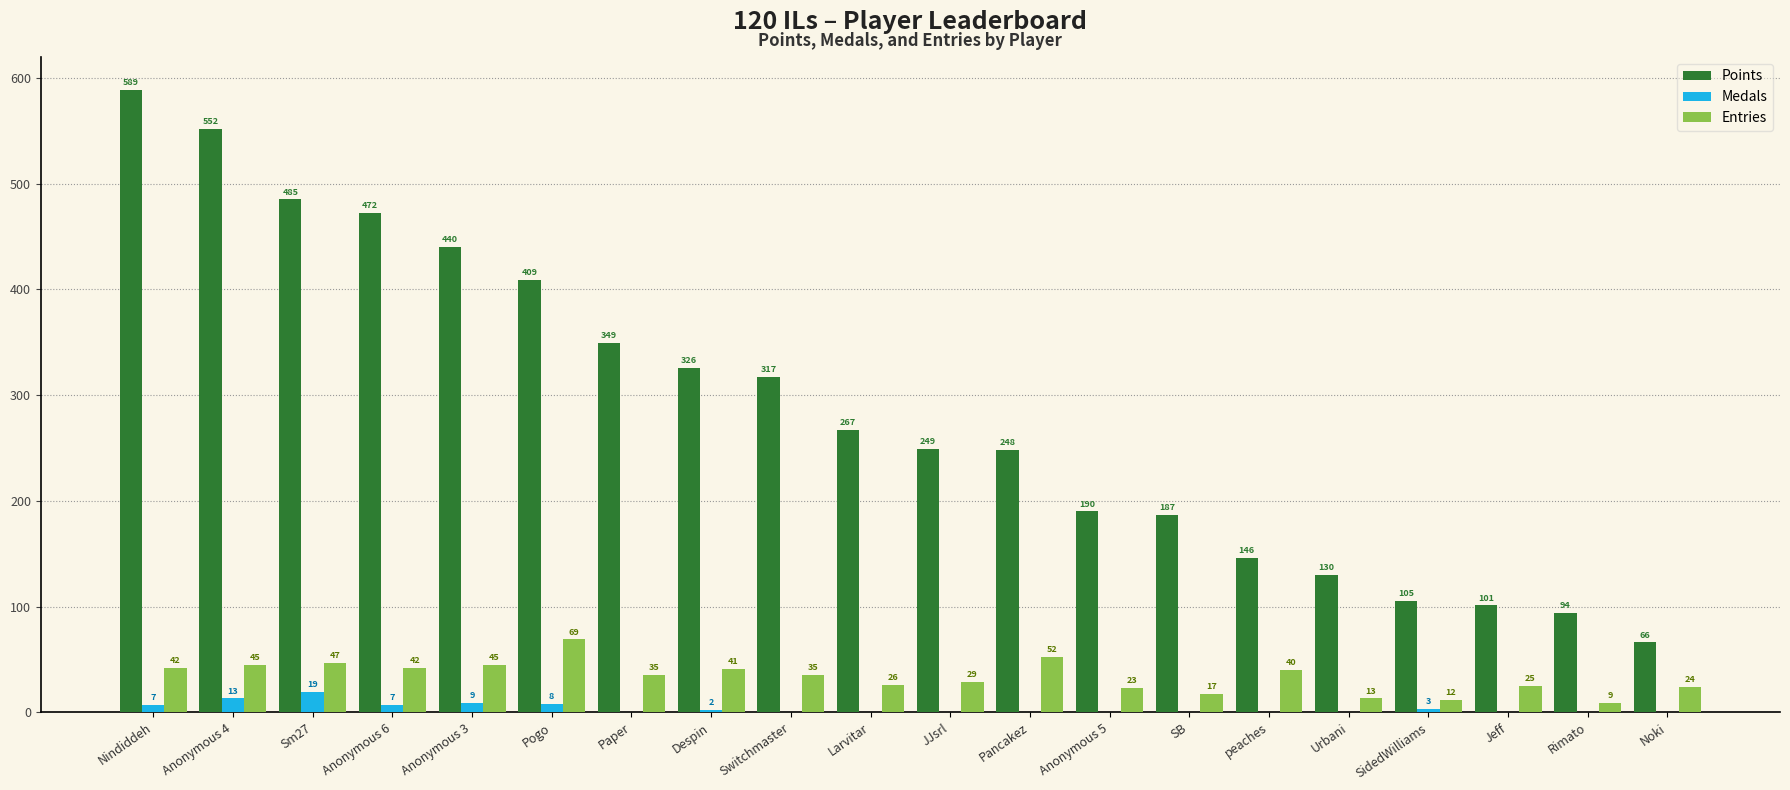

At which category does the chart reach its peak across all series?

Nindiddeh